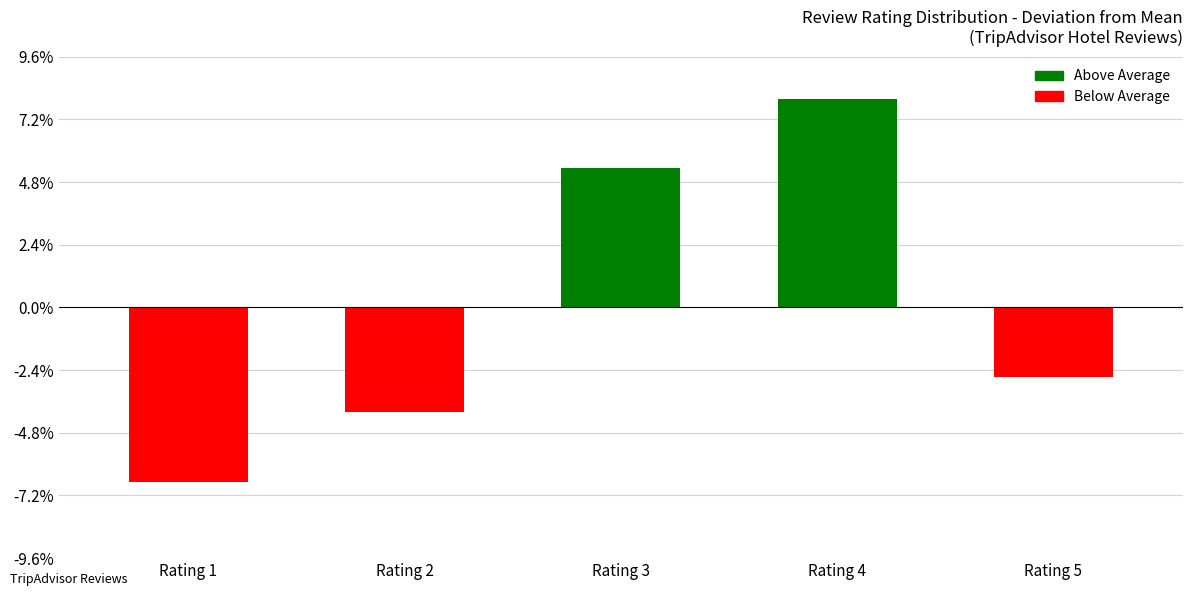

Reading right to left, transcribe all the data shown in this chart.

-2	6	4	-3	-5